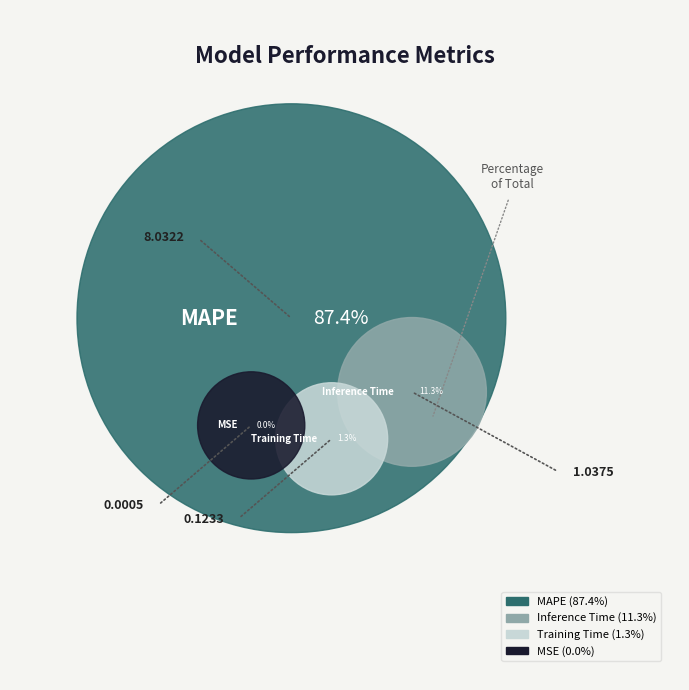

To the nearest percent, what percentage of the pie is MAPE?

87%